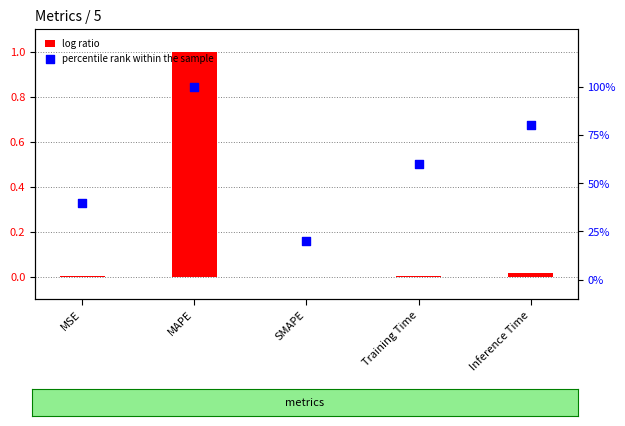

Which series has the largest total across all categories?

percentile rank within the sample